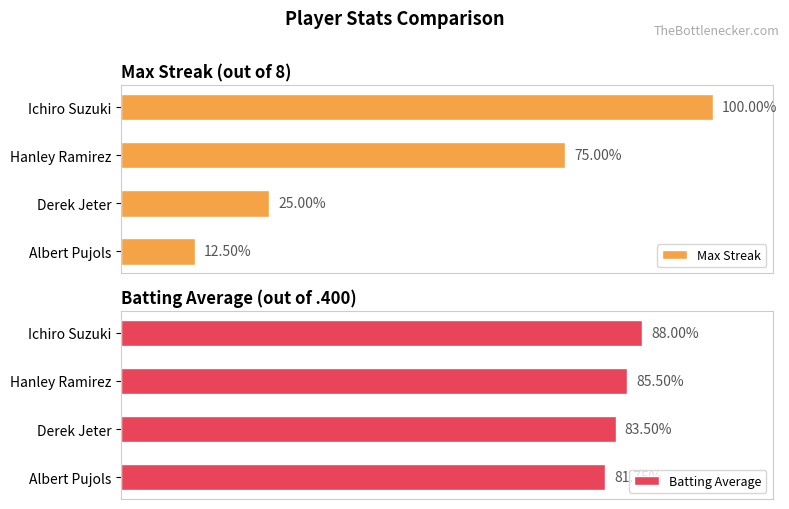

What is the average value of the Batting Average series?

84.7